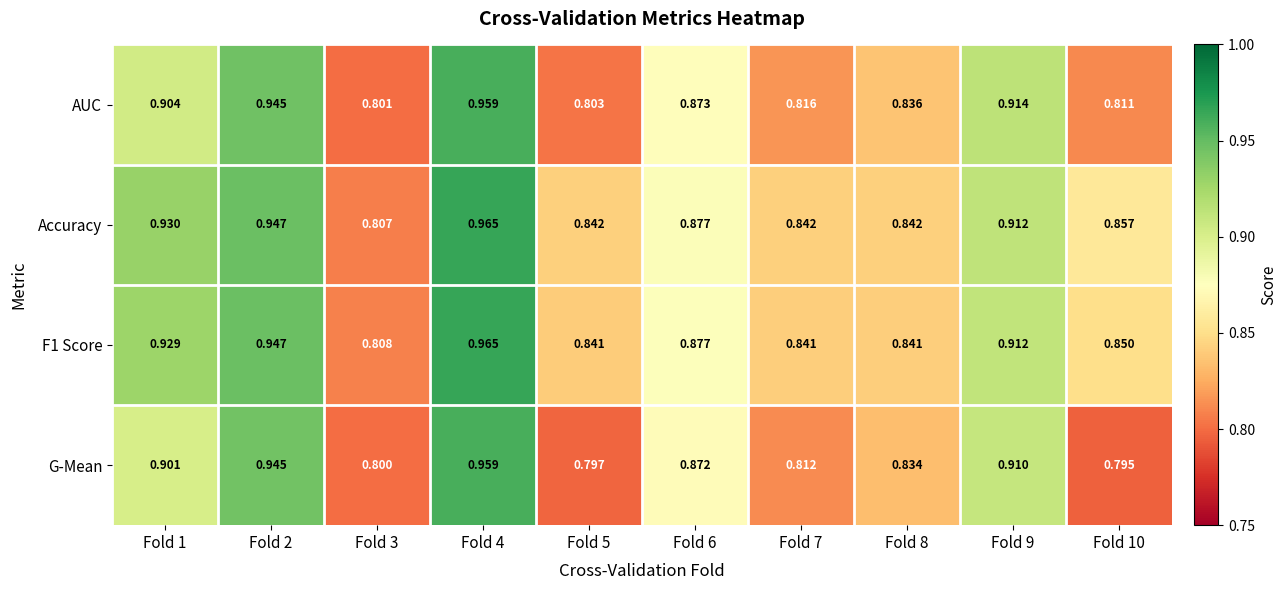

Is the value of G-Mean at Fold 8 greater than the value of Accuracy at Fold 2?

No